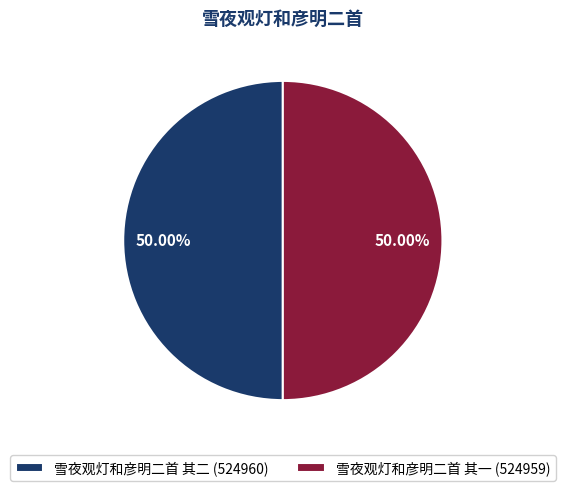

Approximately how many times larger is the value at 雪夜观灯和彦明二首 其二 (524960) compared to 雪夜观灯和彦明二首 其一 (524959)?

1.0